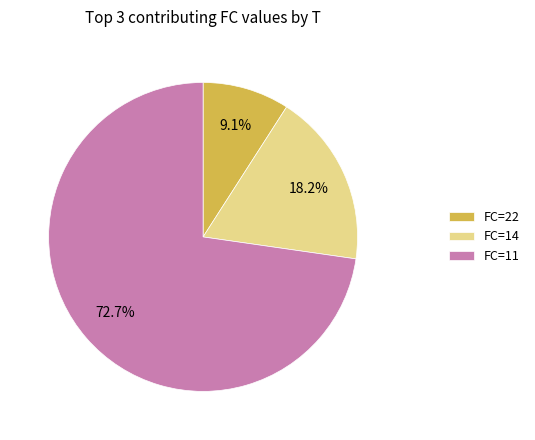

Rank the categories by value from lowest to highest.

FC=22, FC=14, FC=11